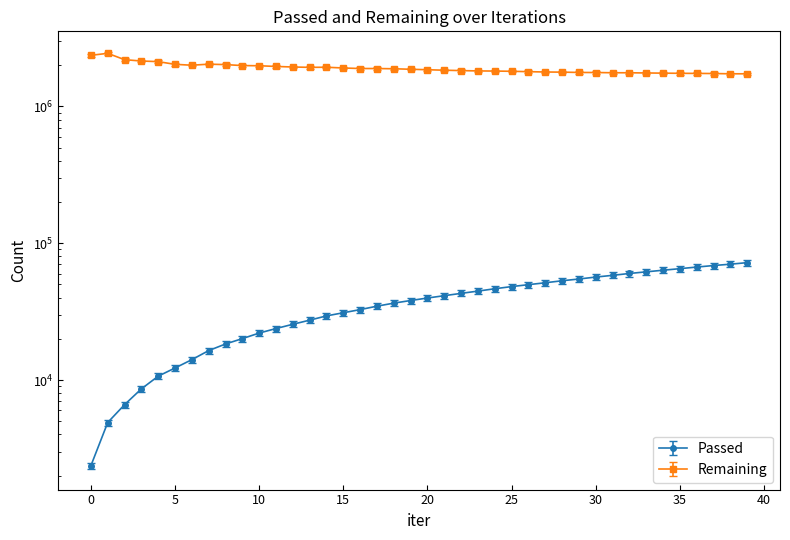

What is the approximate value of Remaining at 32?

1795329.5